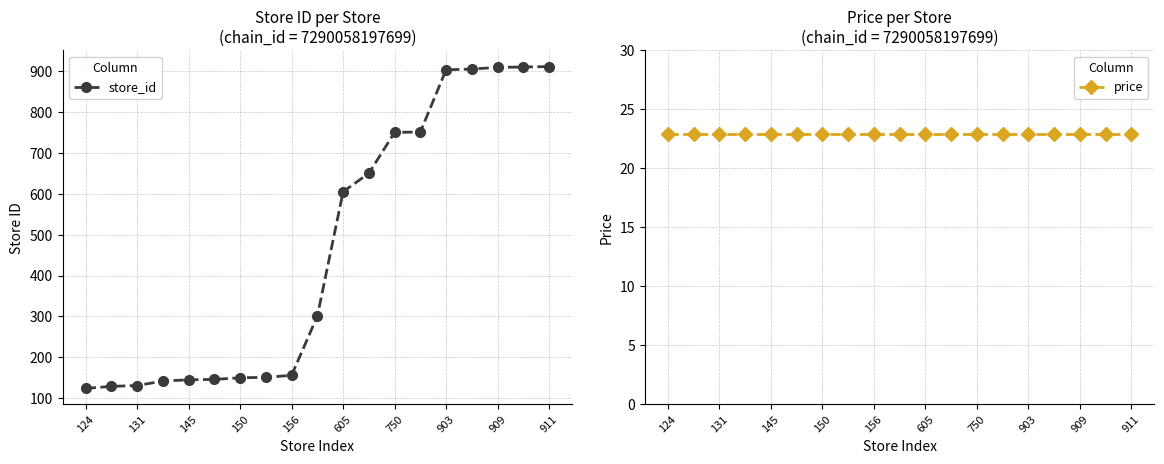

True or false: price and store_id intersect in this chart.

False